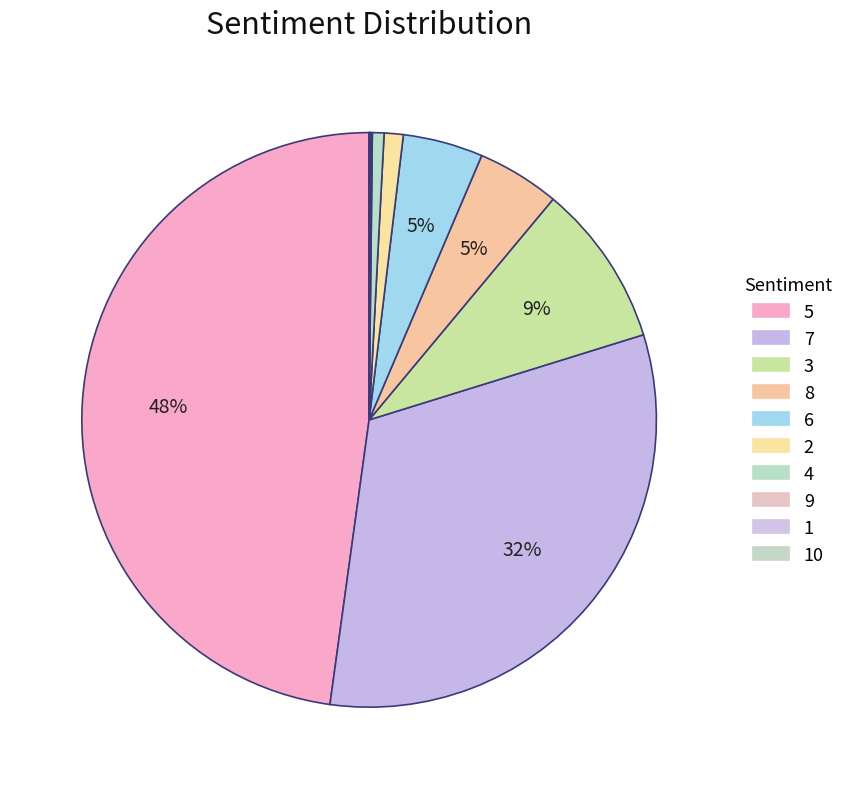

Which category has the biggest portion of the pie?

5